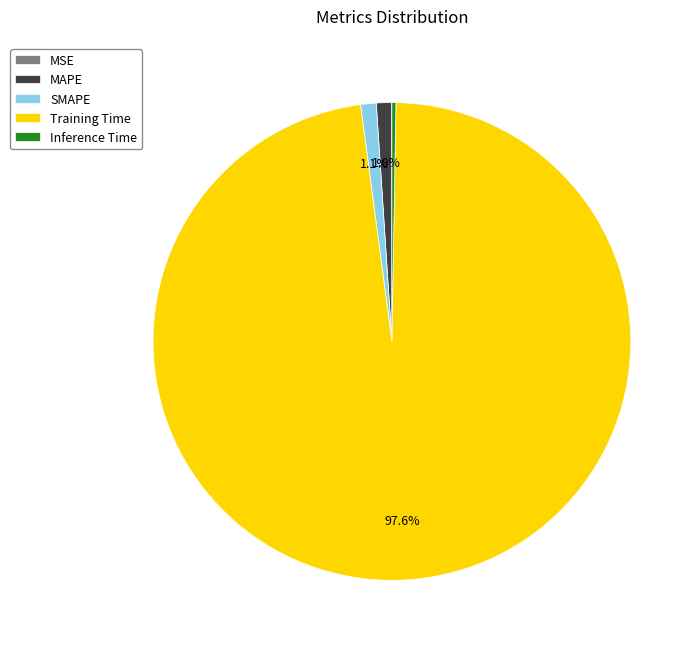

Is it true that SMAPE is 11% of the pie?

False